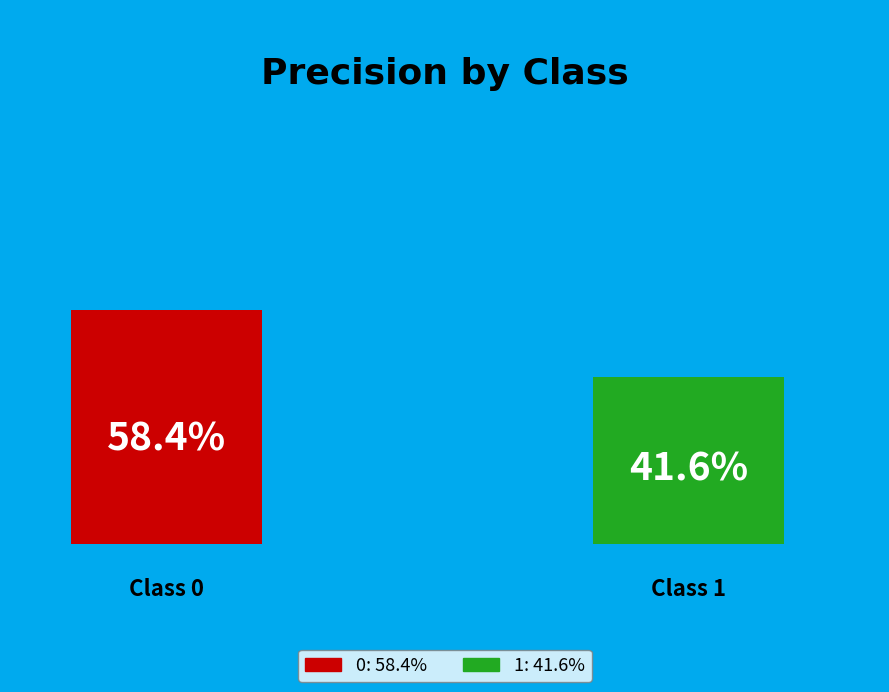

Is the sum of 0 and 1 greater than half?

Yes